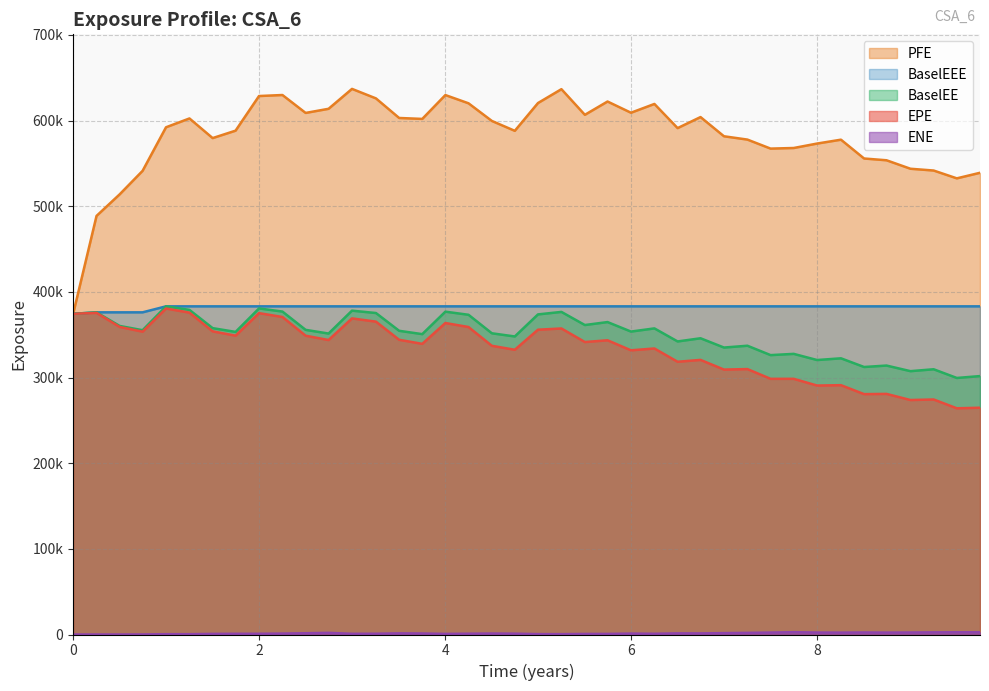

True or false: EPE and PFE cross at least once.

False